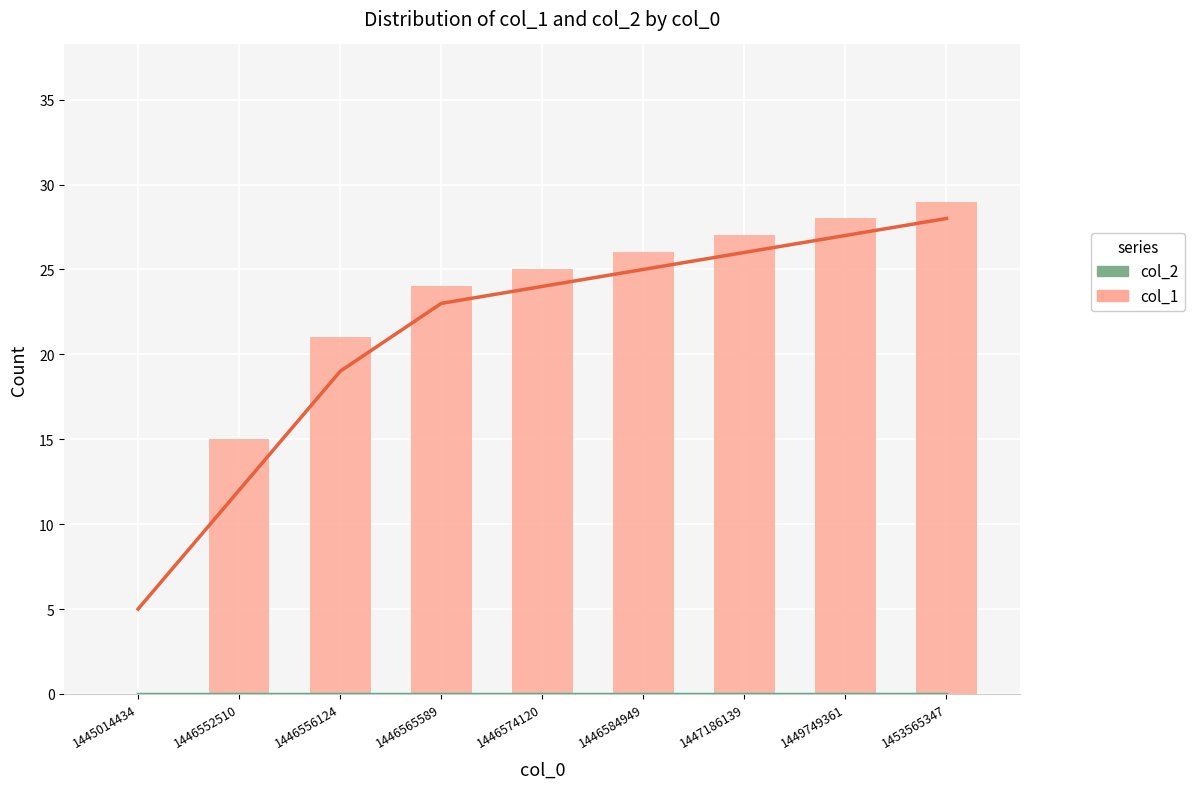

Between 1449749361 and 1446574120, which is larger?

1449749361